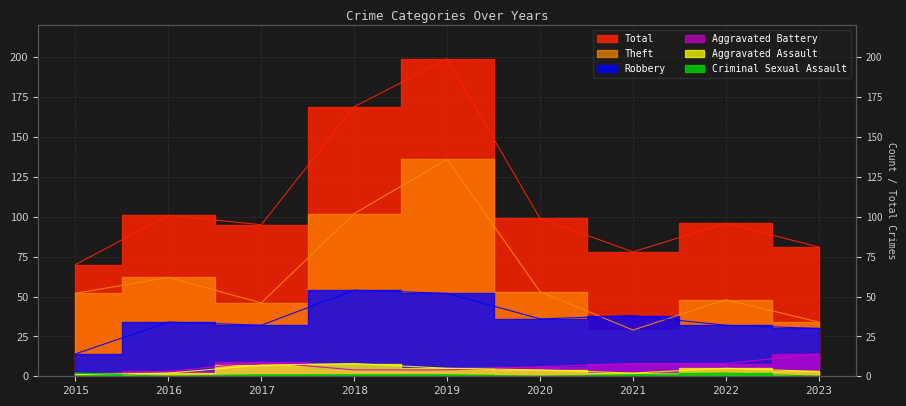

How many times do Aggravated Assault and Aggravated Battery cross each other?

2